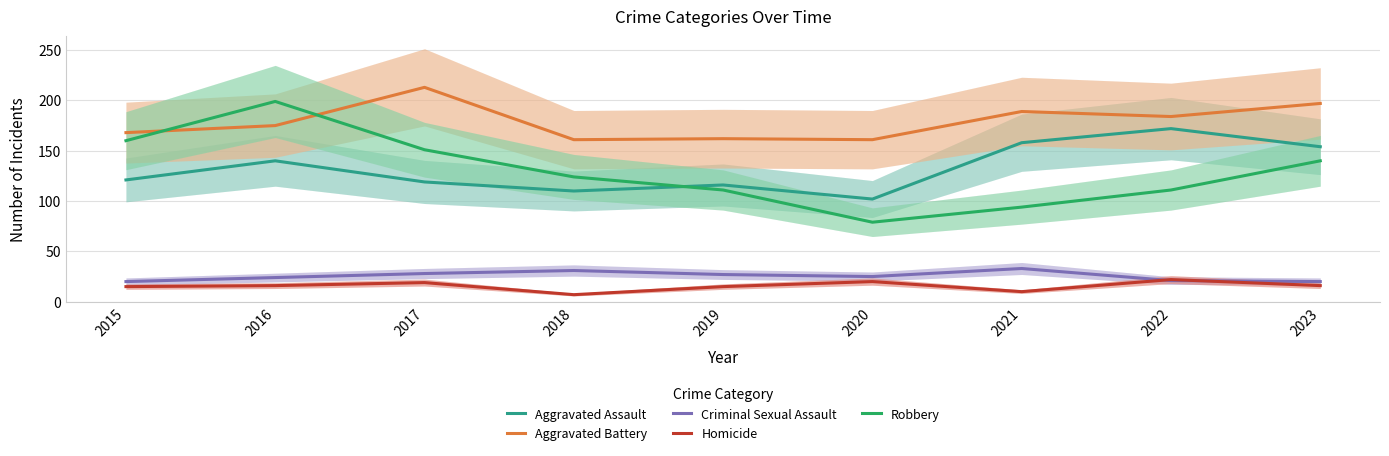

Does the chart display data point markers on the line(s)?

No